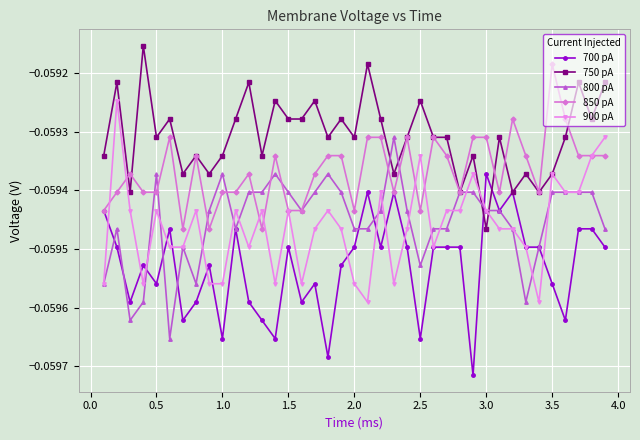

Which series ends up on top after the final intersection of 750 pA and 850 pA?

750 pA